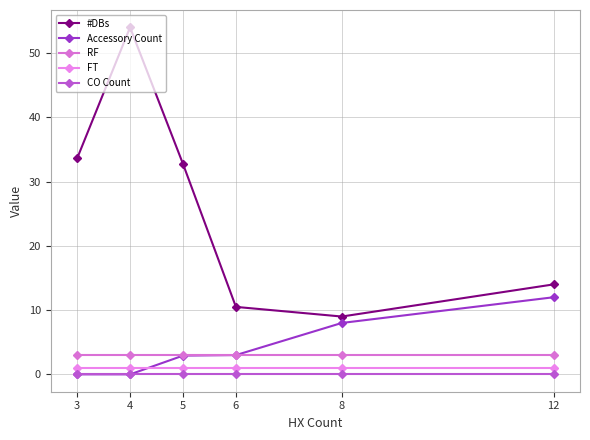

How many data points does each series have?

6